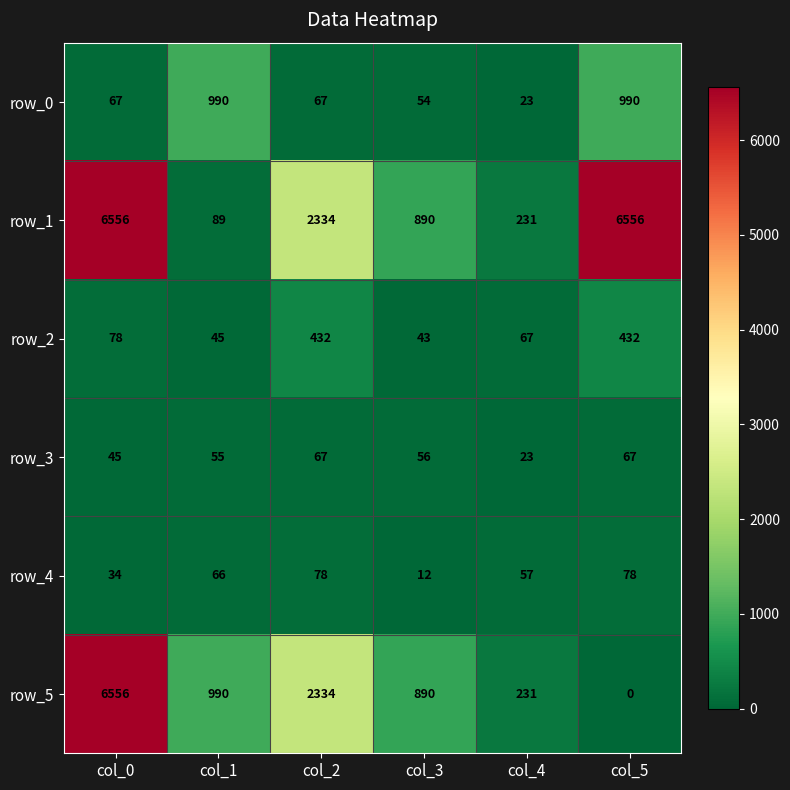

What is the minimum value for row_2?

43